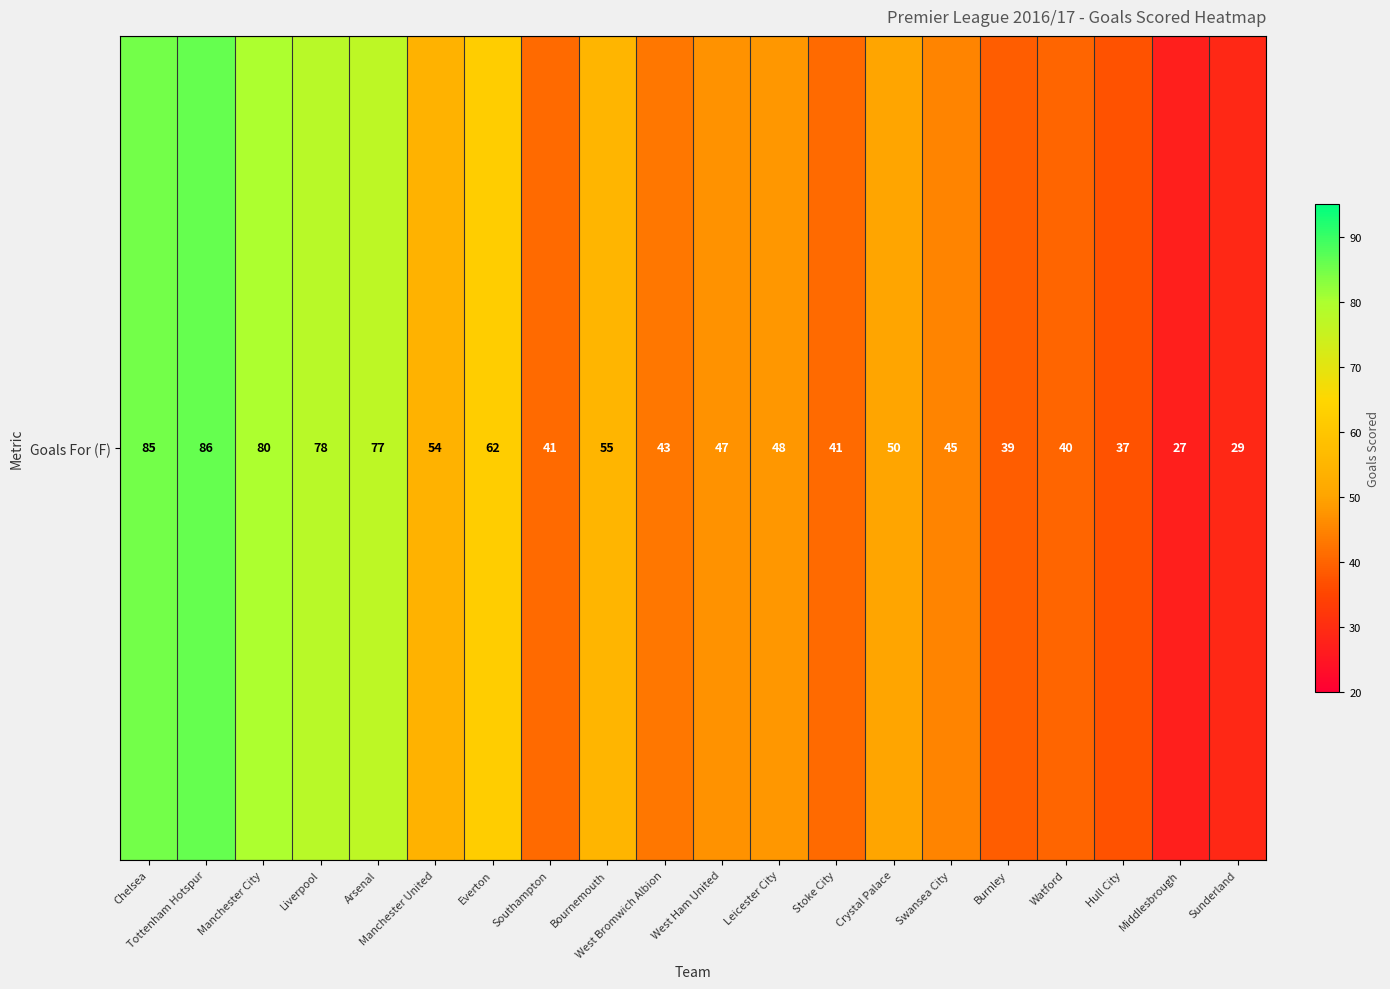

Is it true that the value at Stoke City is 61?

False